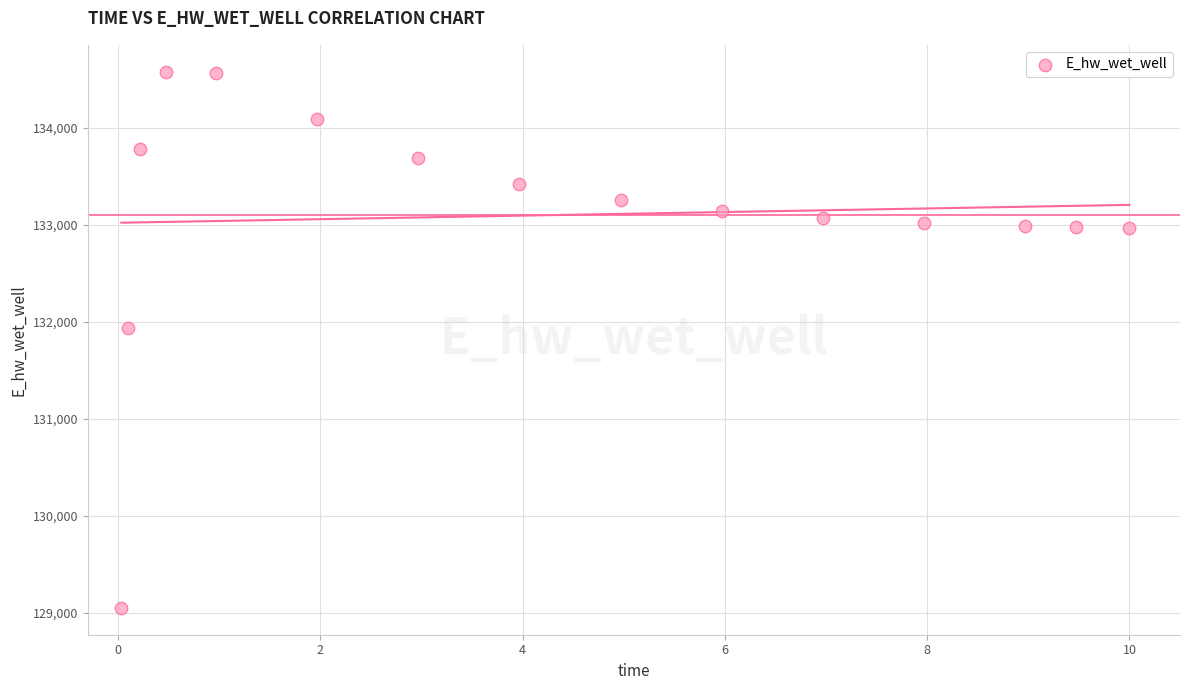

What is the range of X values (max minus min)?

10.0